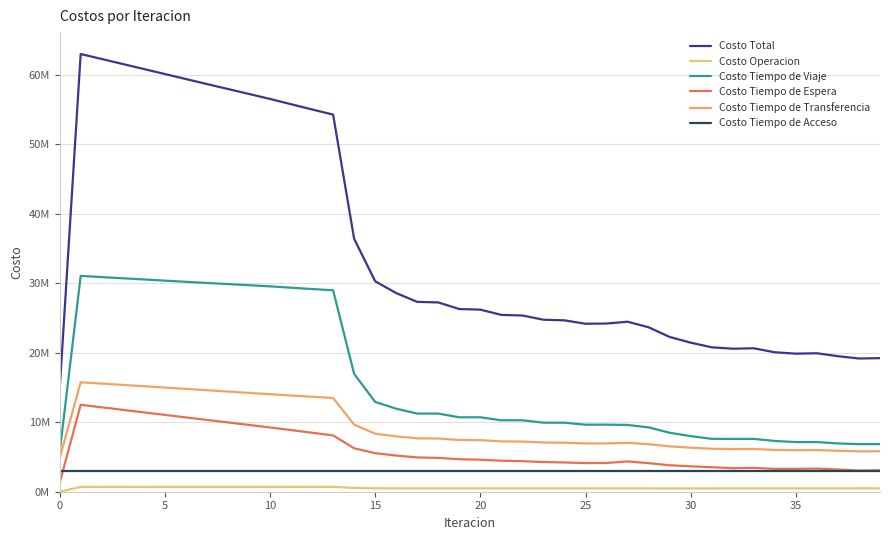

At how many categories does at least one series exceed 46354356?

13